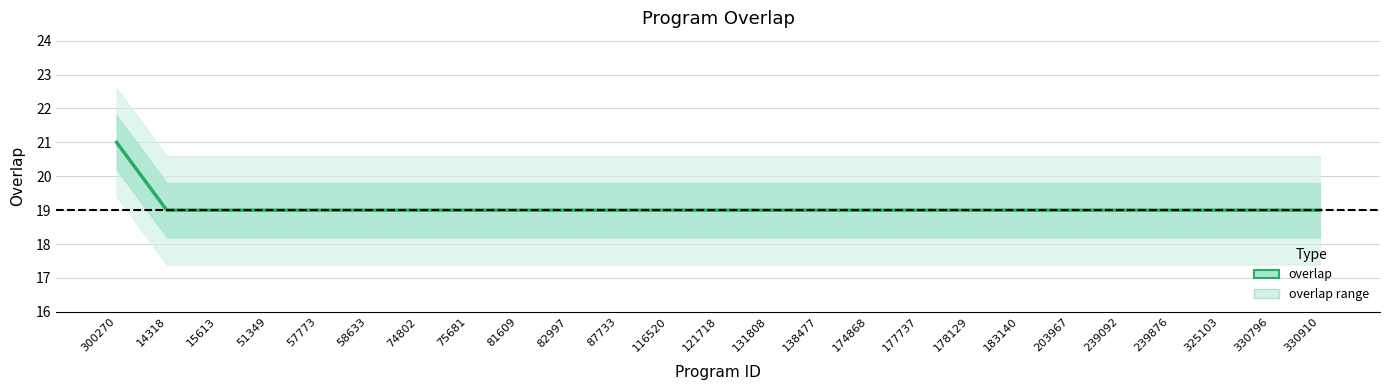

Rank the categories by value from lowest to highest.

14318, 15613, 51349, 57773, 58633, 74802, 75681, 81609, 82997, 87733, 116520, 121718, 131808, 138477, 174868, 177737, 178129, 183140, 203967, 239092, 239876, 325103, 330796, 330910, 300270